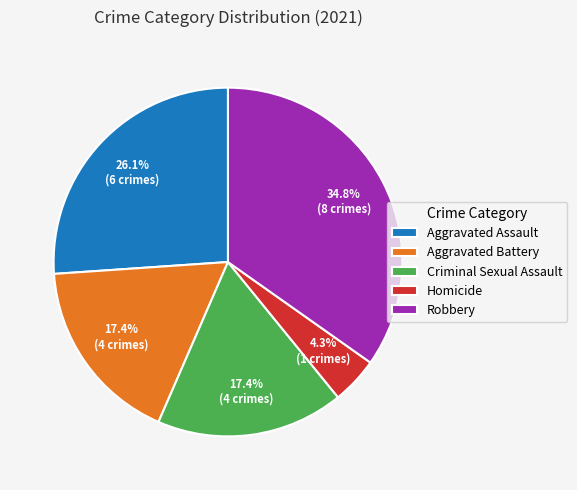

Does Criminal Sexual Assault represent more than half of the total?

No